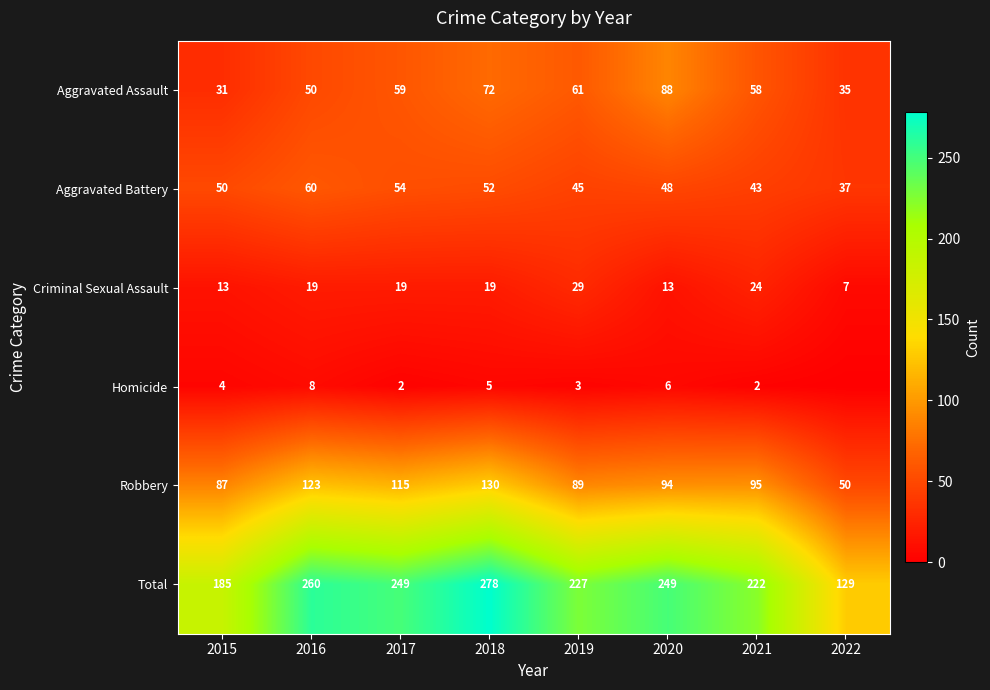

The Homicide series shows 6 at 2020. True or false?

True